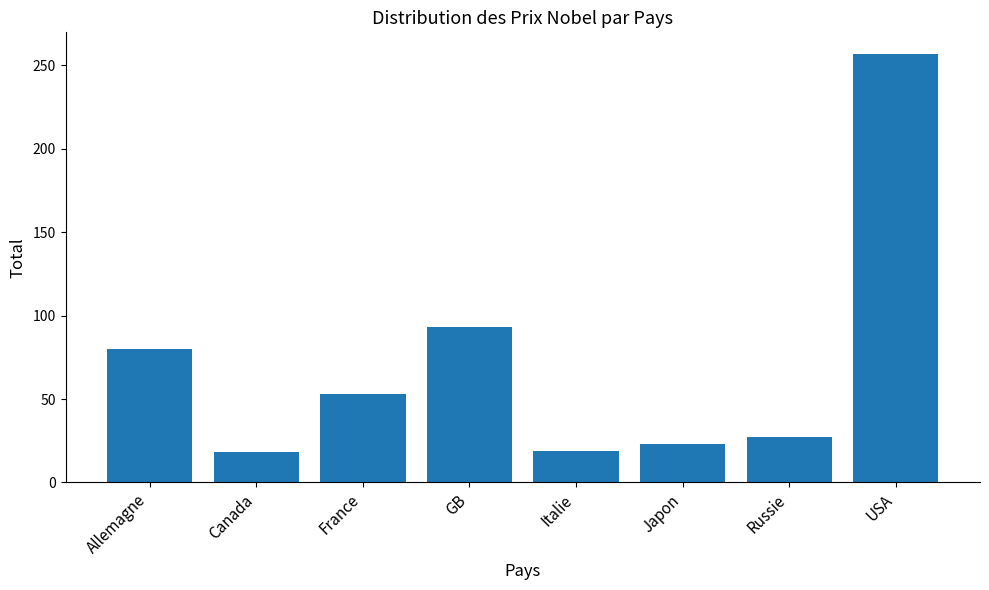

How many categories are shown in the chart?

8